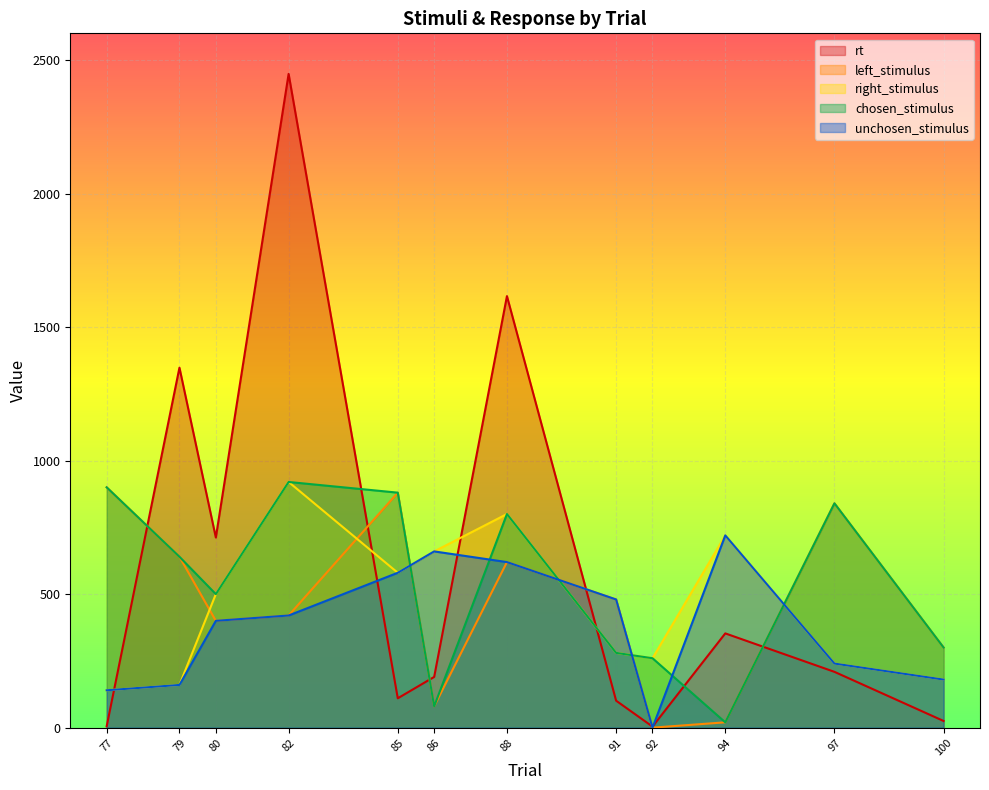

After their last crossing, which series has the higher values: chosen_stimulus or right_stimulus?

chosen_stimulus